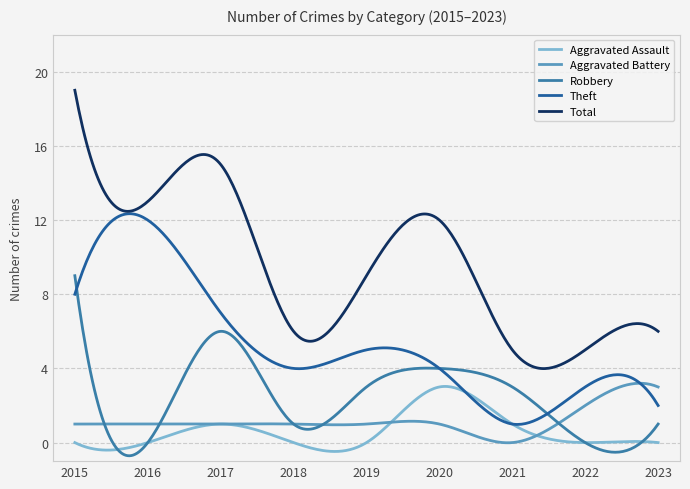

What is the average value of the Total series?

9.5